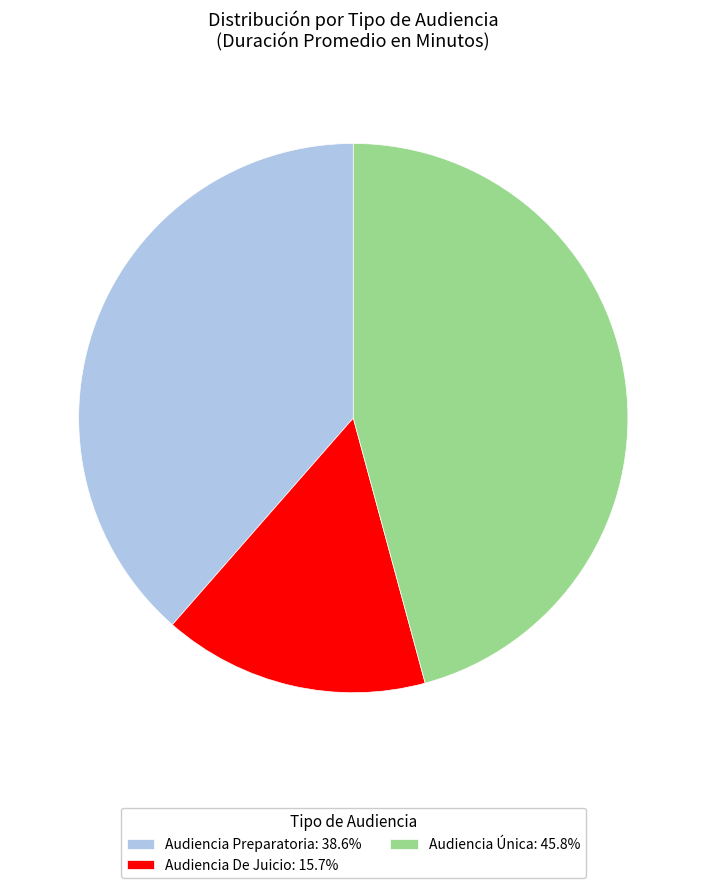

True or false: Audiencia Preparatoria accounts for 39% of the total.

True